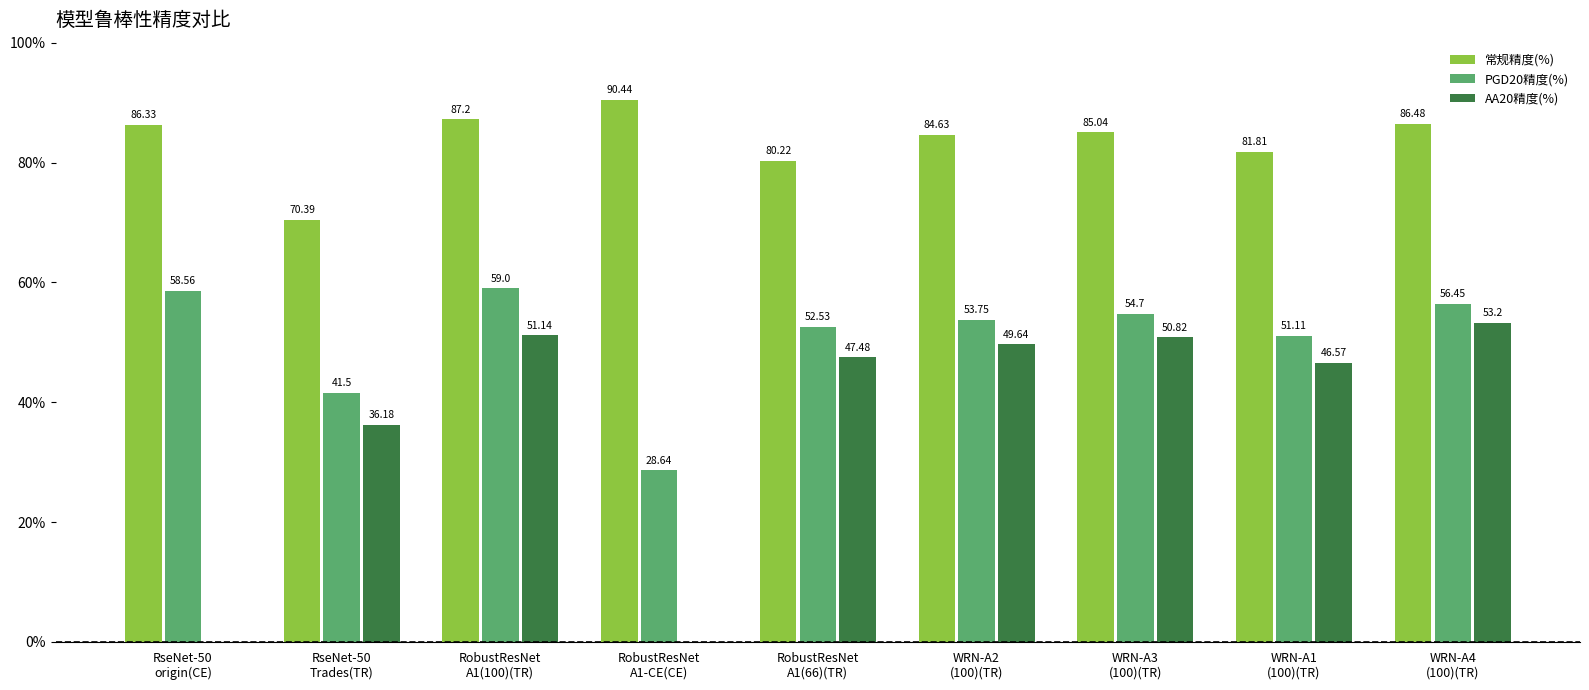

What is the average value of the 常规精度(%) series?

83.6